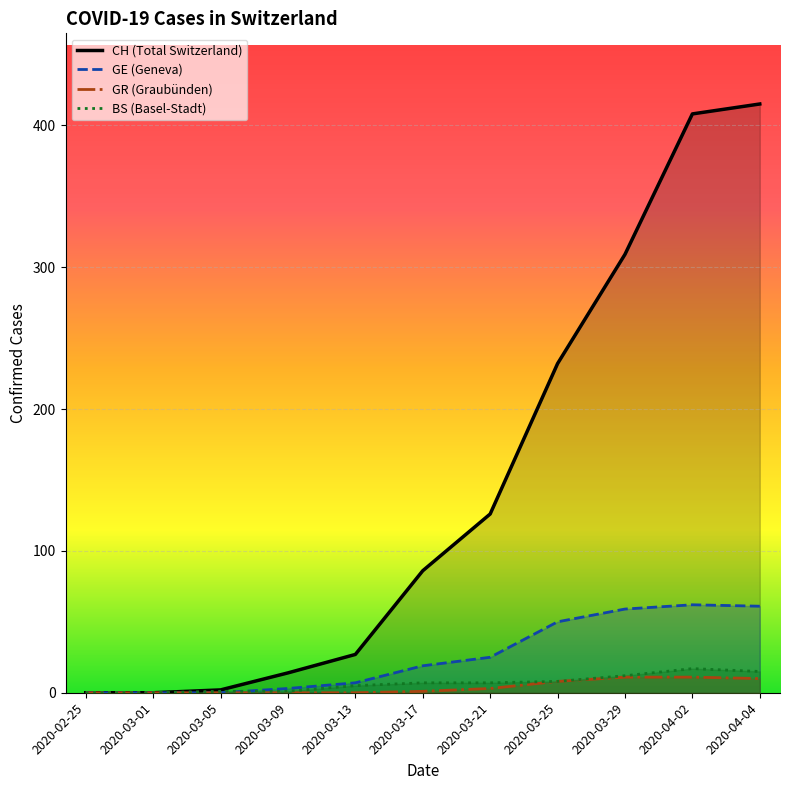

How many positive values does the BS series have?

9